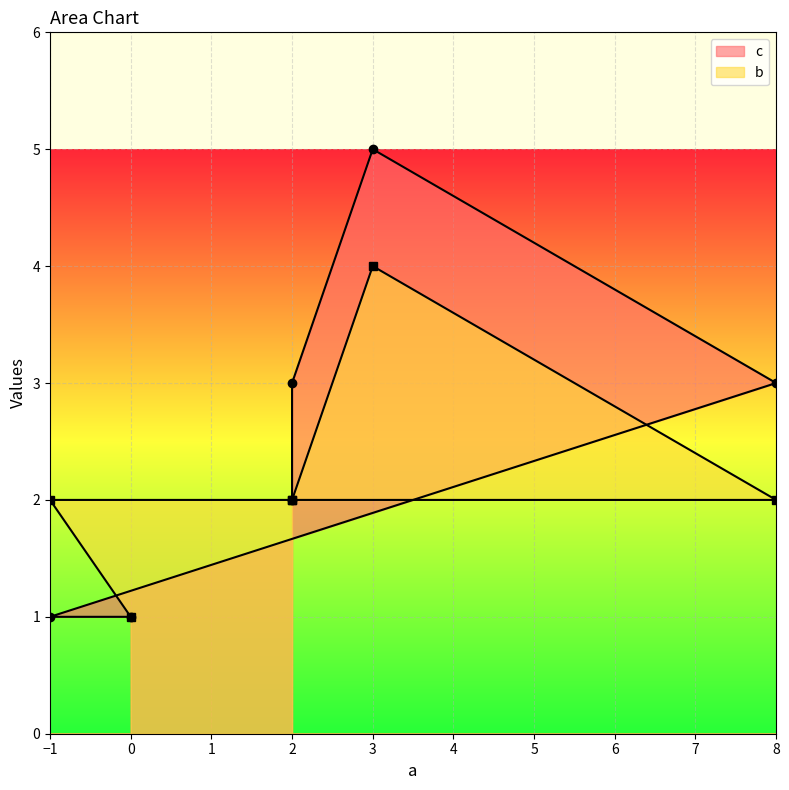

Which series changed the most between 2 and 8?

c